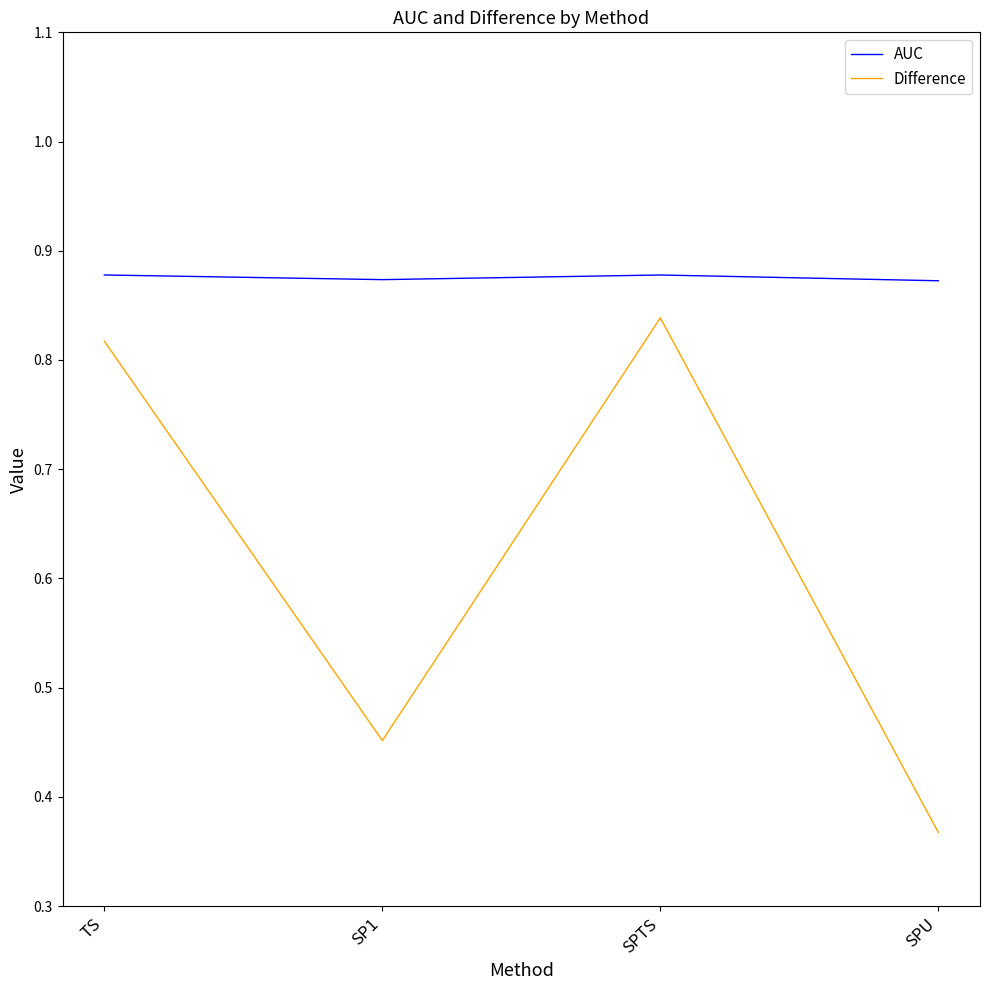

Count the number of data series in this chart.

2